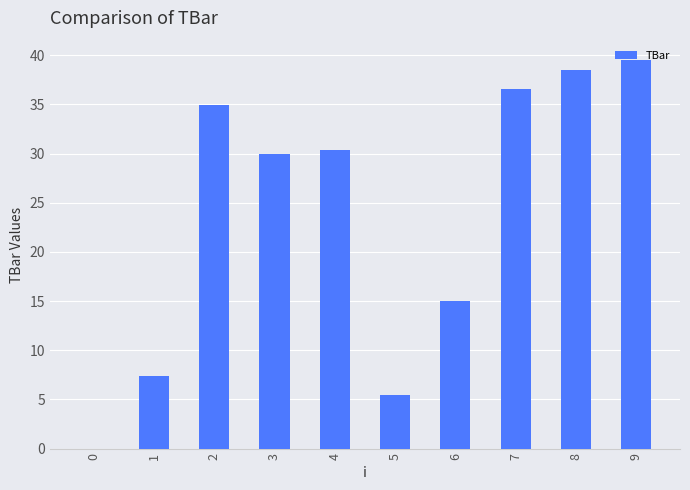

What value does the data have at 6?

15.0